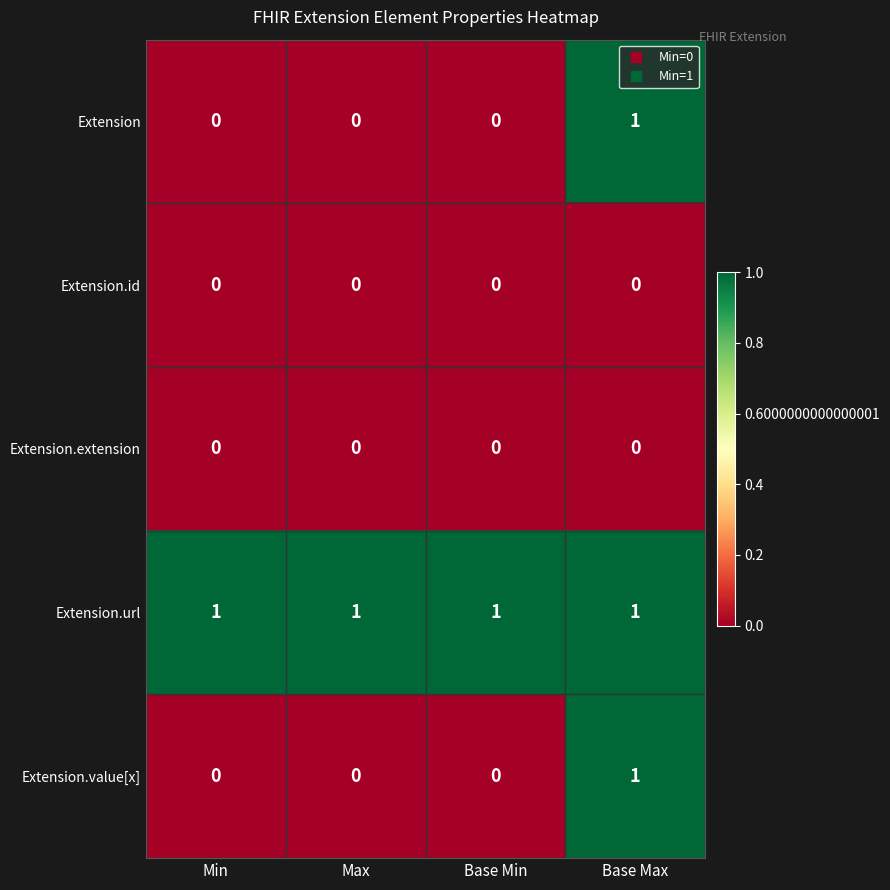

Reading left to right, extract all data points from this chart.

Extension: Min=0	Max=0	Base Min=0	Base Max=1
Extension.id: Min=0	Max=0	Base Min=0	Base Max=0
Extension.extension: Min=0	Max=0	Base Min=0	Base Max=0
Extension.url: Min=1	Max=1	Base Min=1	Base Max=1
Extension.value[x]: Min=0	Max=0	Base Min=0	Base Max=1